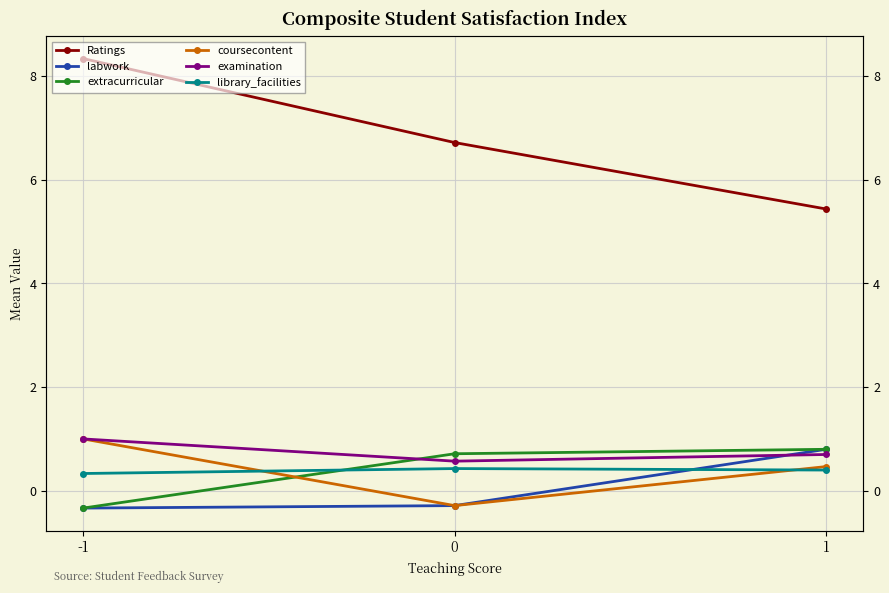

Which series has the largest total across all categories?

Ratings